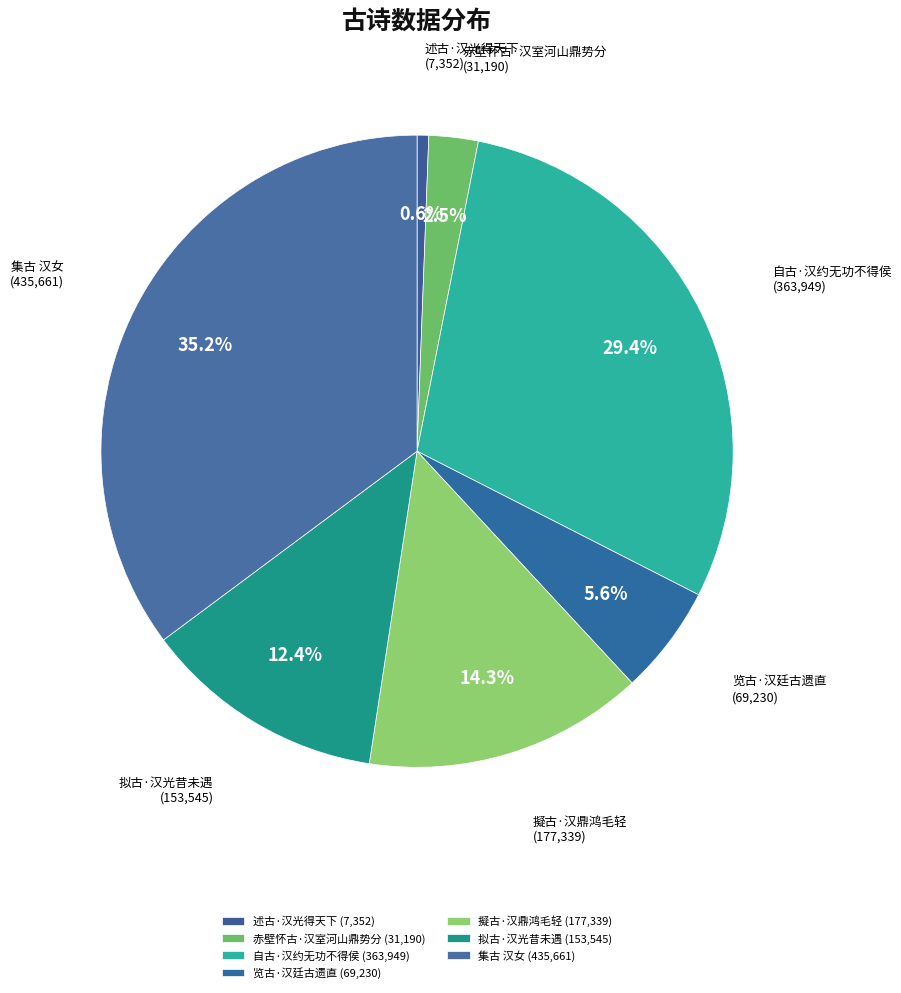

Approximately how many times larger is the value at 擬古·汉鼎鸿毛轻 compared to 自古·汉约无功不得侯?

0.5